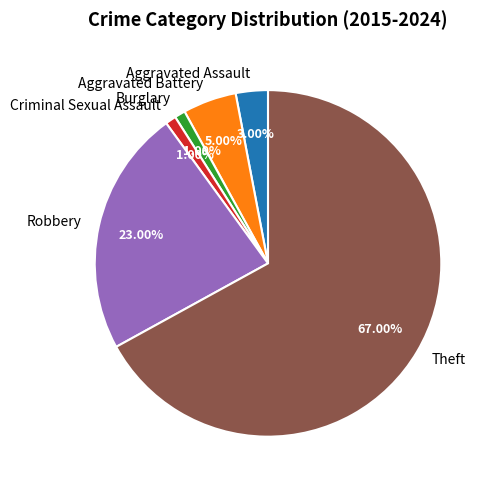

How many slices are in this pie chart?

6